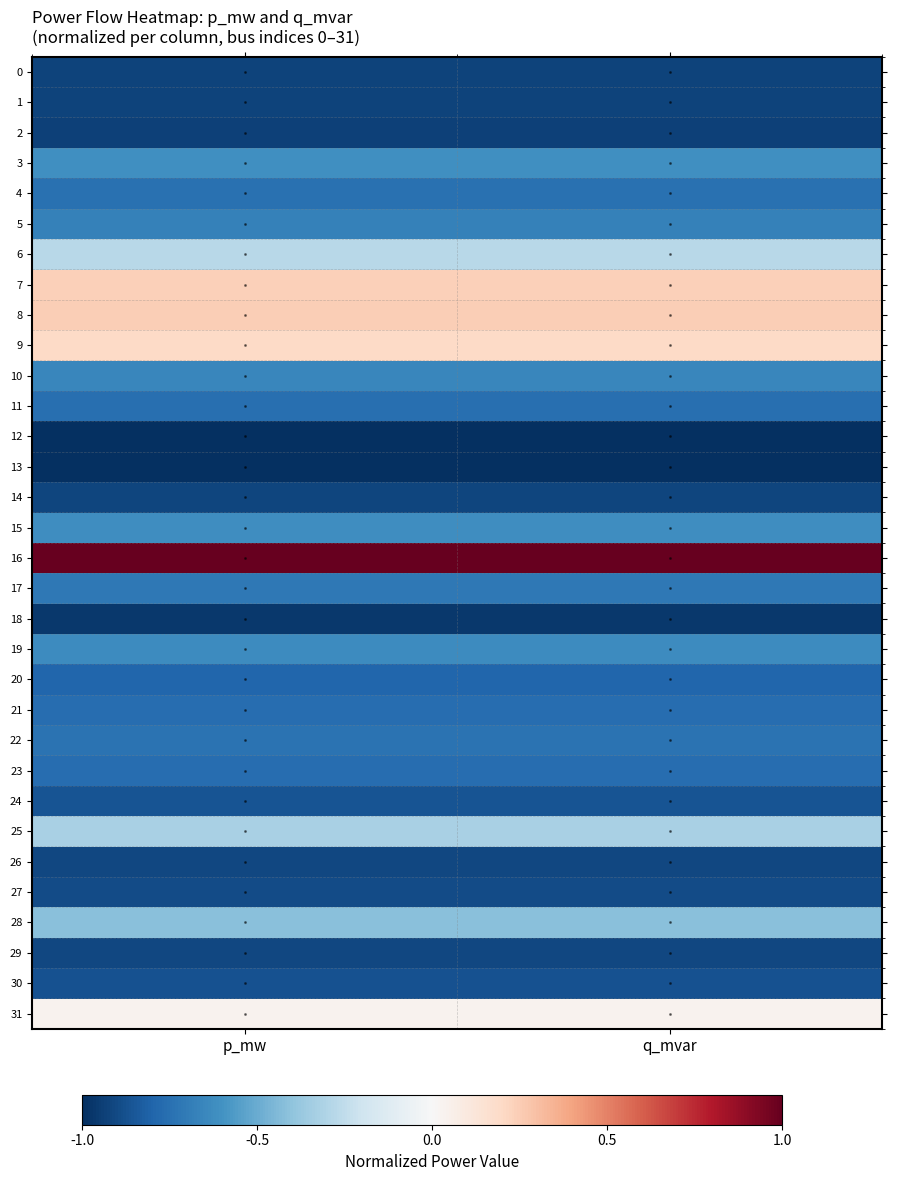

At how many categories does at least one series exceed 0?

2